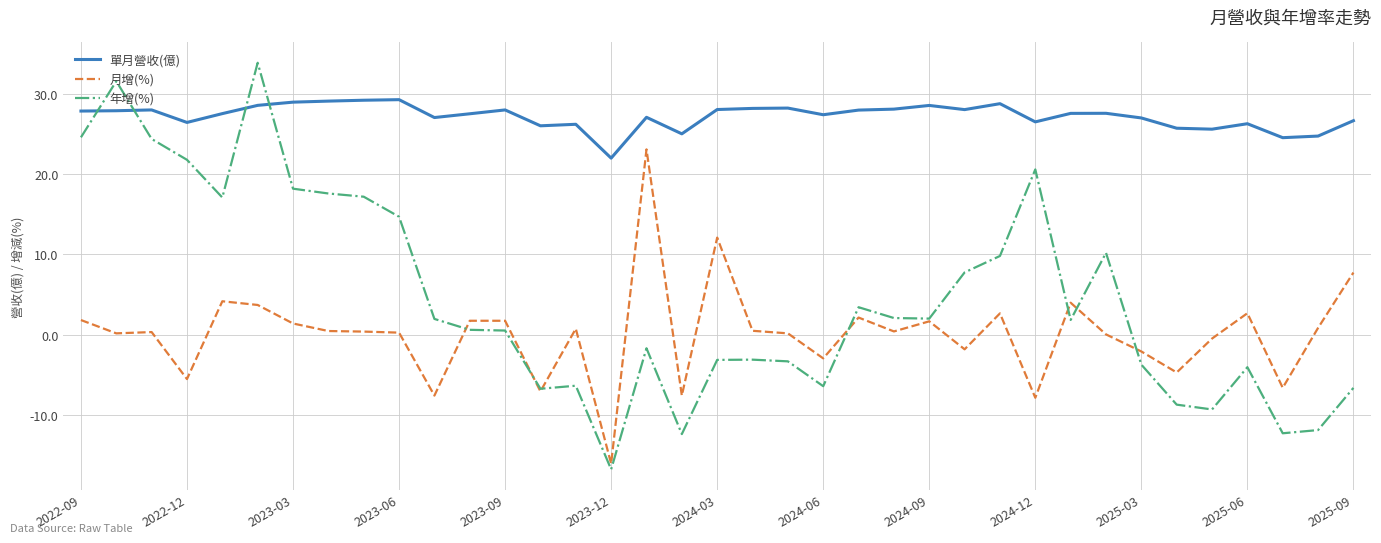

Rank the series by their average value, from lowest to highest.

月增(%), 年增(%), 單月營收(億)